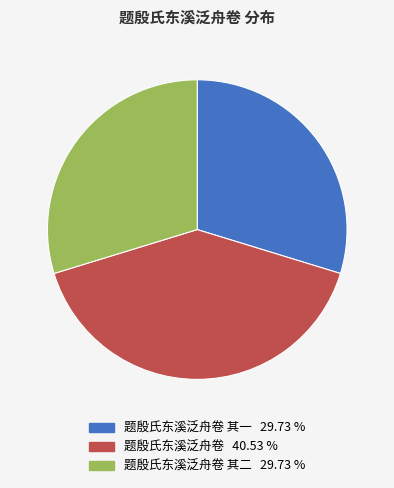

Is there a majority slice in this chart?

No